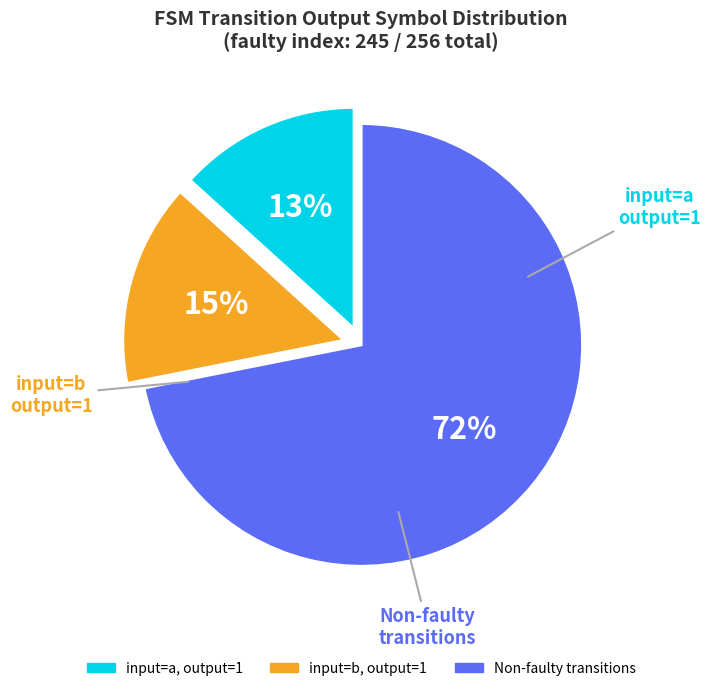

Does any single category account for the majority?

Yes